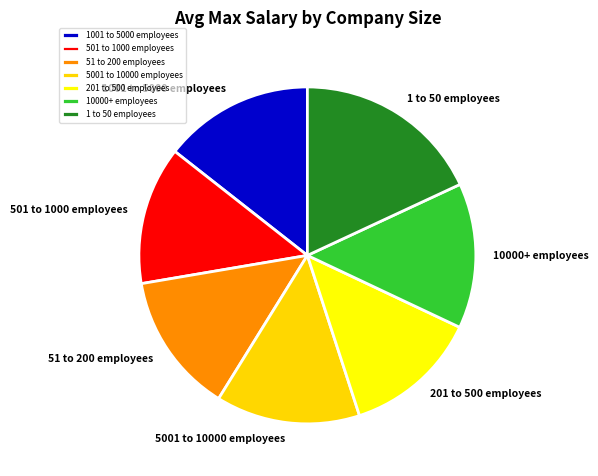

Which category has the biggest portion of the pie?

1 to 50 employees